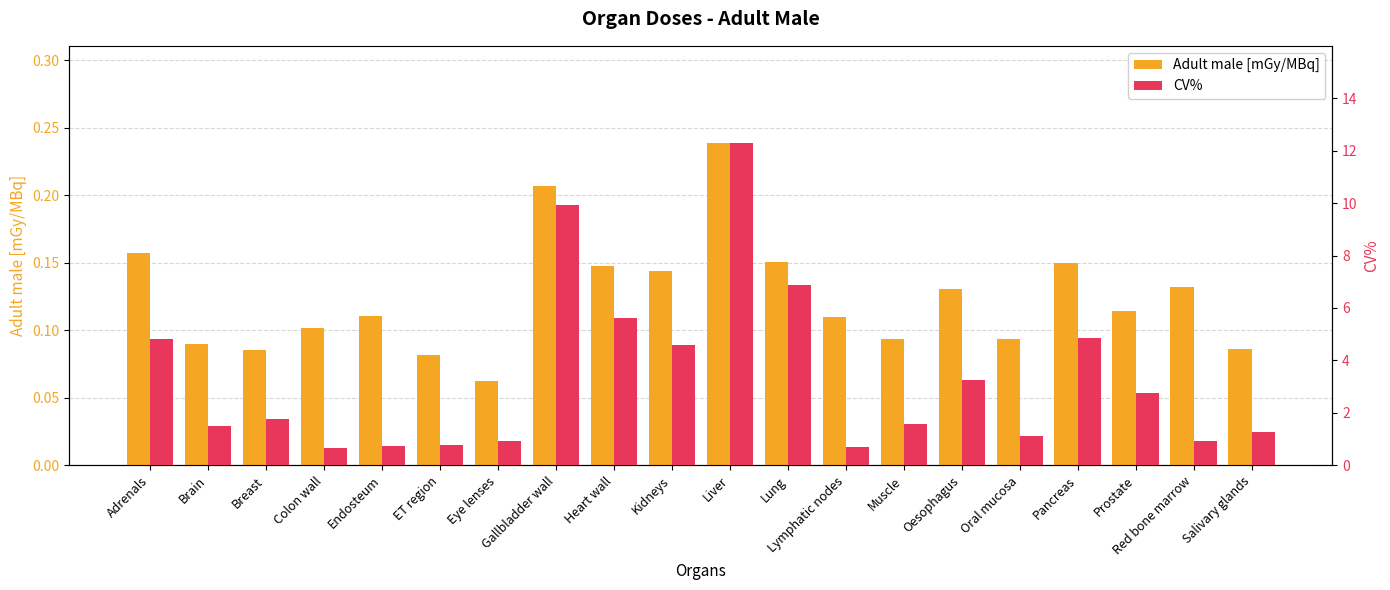

Reading right to left, list all the values displayed in this chart.

Adult male [mGy/MBq]: 0.1	0.1	0.1	0.1	0.1	0.1	0.1	0.1	0.2	0.2	0.1	0.1	0.2	0.1	0.1	0.1	0.1	0.1	0.1	0.2
CV%: 1.3	0.9	2.8	4.9	1.1	3.2	1.6	0.7	6.9	12.3	4.6	5.6	9.9	0.9	0.8	0.7	0.7	1.8	1.5	4.8